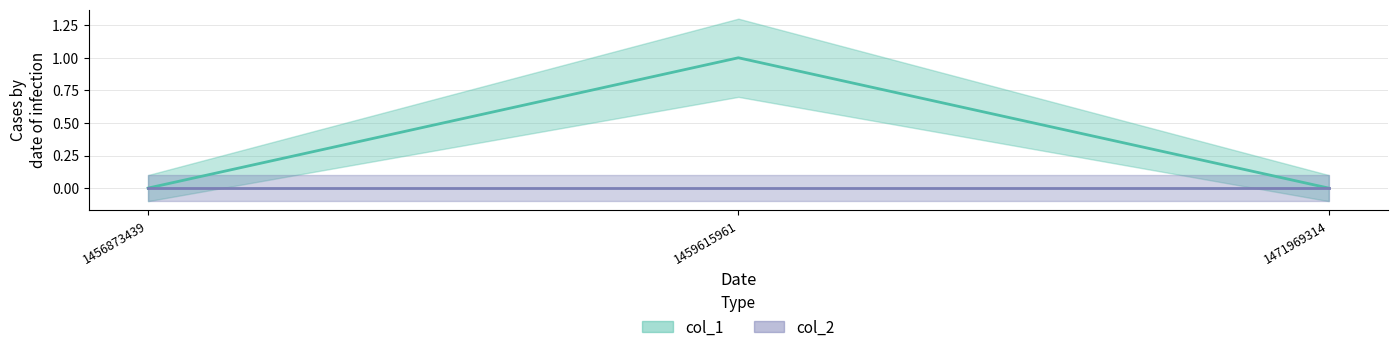

Where is col_1 line nearest to the value 0?

1456873439